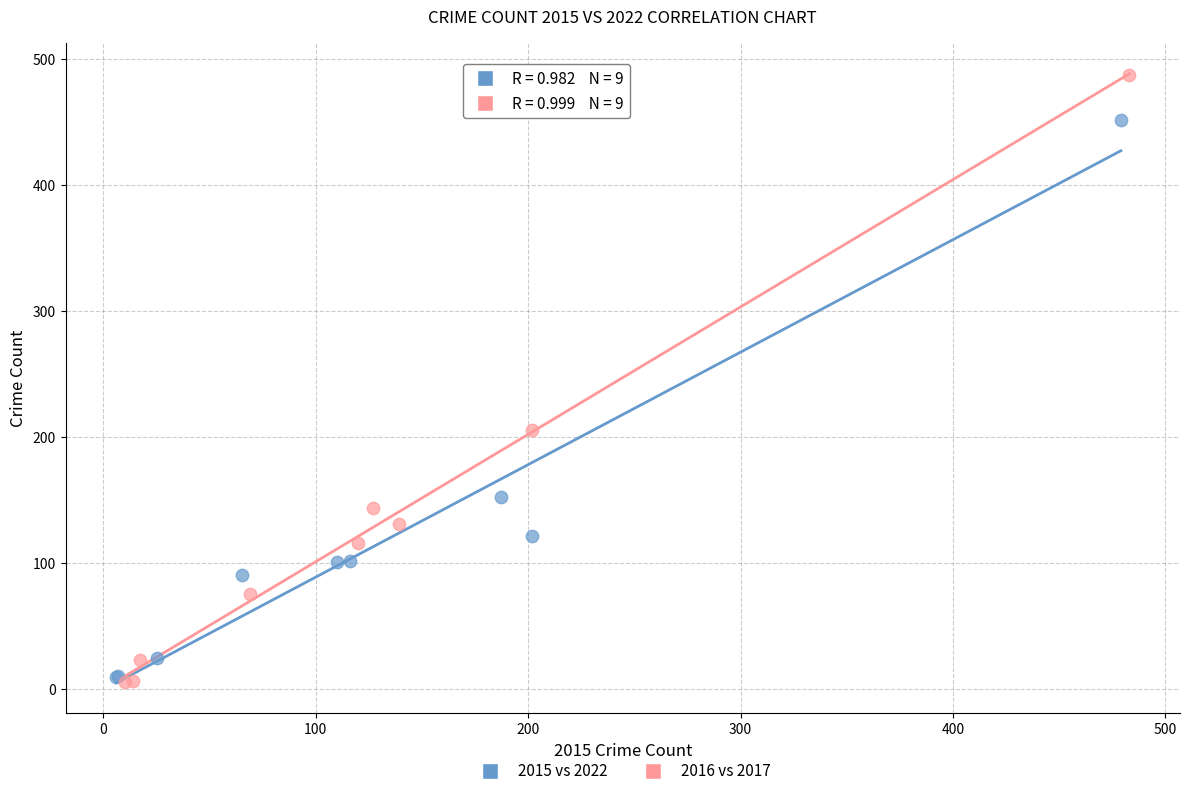

What are all the series names shown in the legend?

2015 vs 2022, 2016 vs 2017